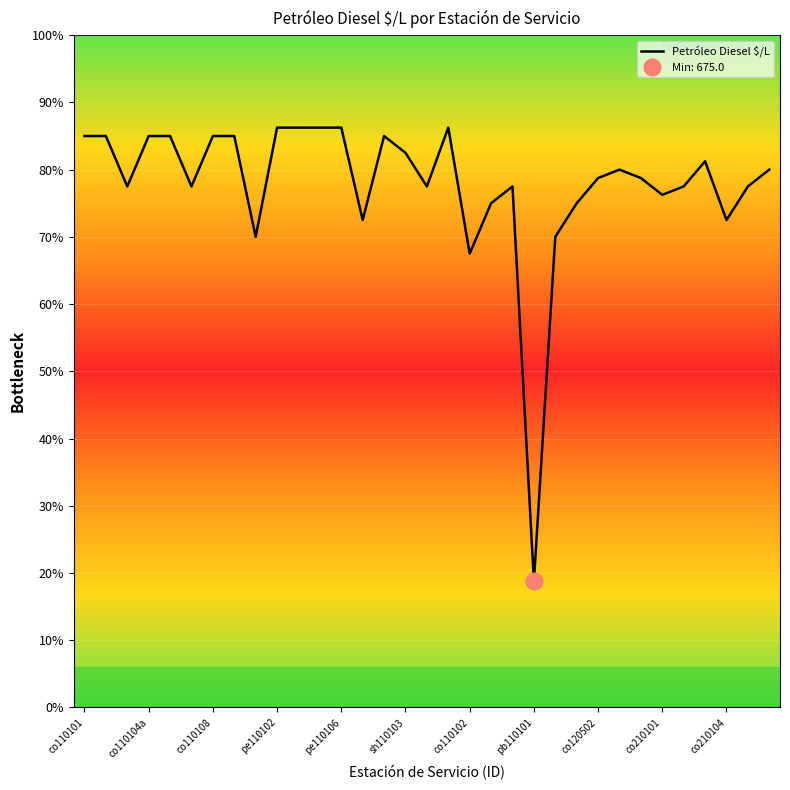

At which label does the data first exceed 723?

co110101